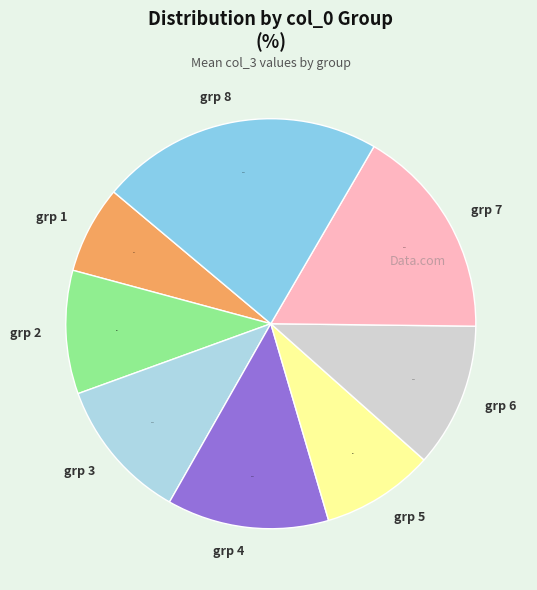

How much of the chart is everything except grp 5?

91.1%